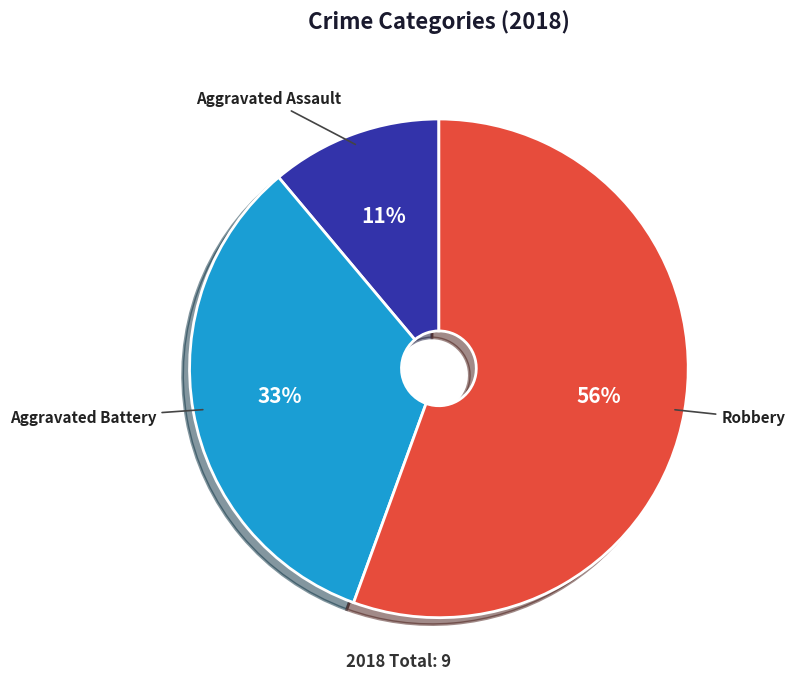

Which slice represents more than half of the pie?

Robbery